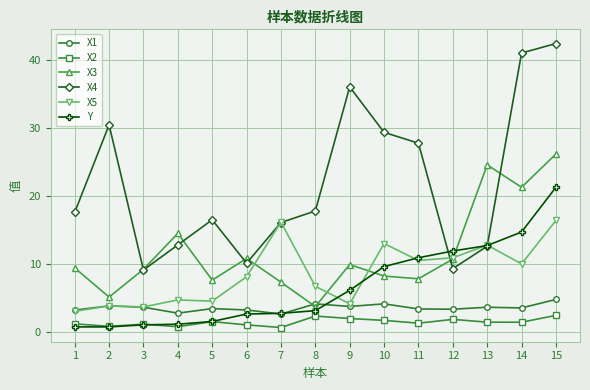

What value does the X5 series have at 13?

12.8